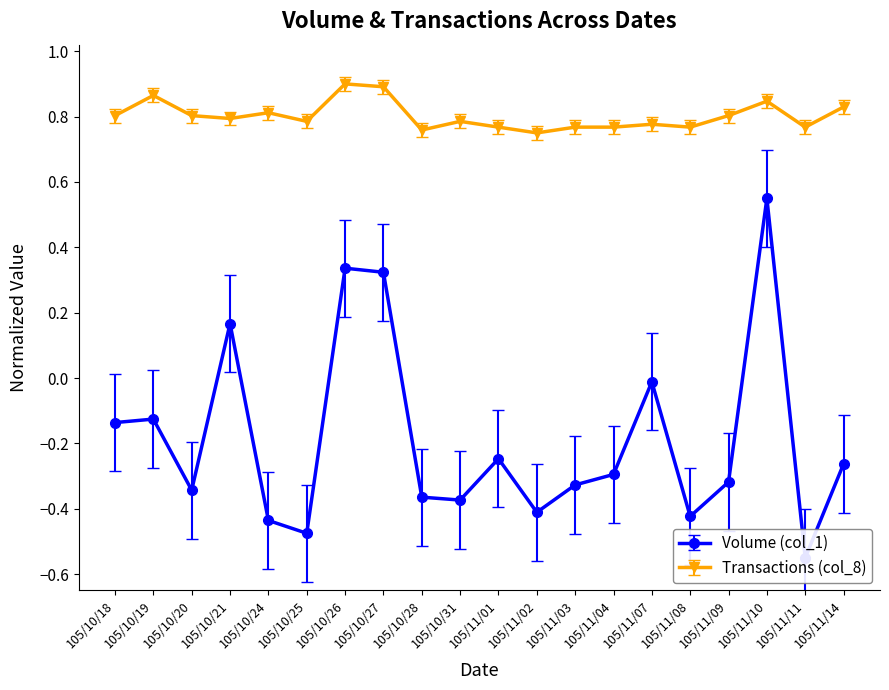

List the labels in order of Volume (col_1) value, largest first.

105/11/10, 105/10/26, 105/10/27, 105/10/21, 105/11/07, 105/10/19, 105/10/18, 105/11/01, 105/11/14, 105/11/04, 105/11/09, 105/11/03, 105/10/20, 105/10/28, 105/10/31, 105/11/02, 105/11/08, 105/10/24, 105/10/25, 105/11/11